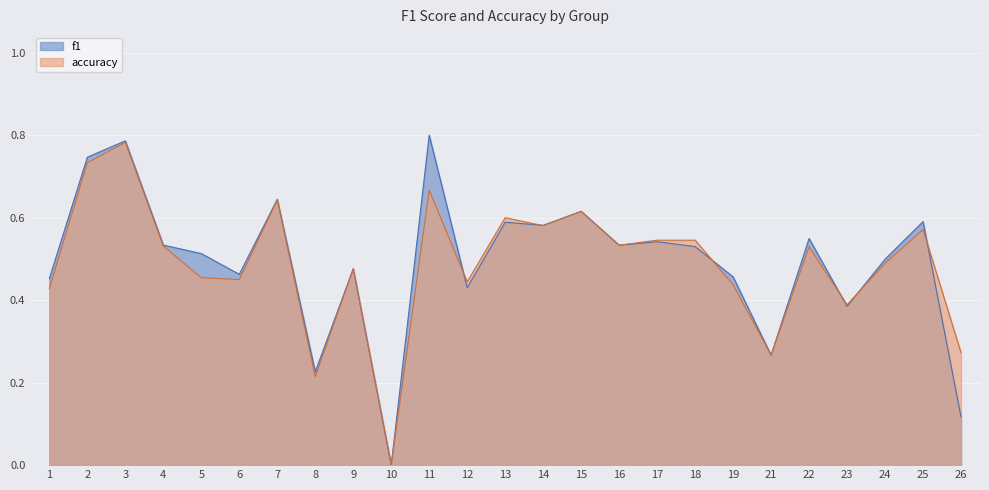

True or false: accuracy and f1 intersect in this chart.

True